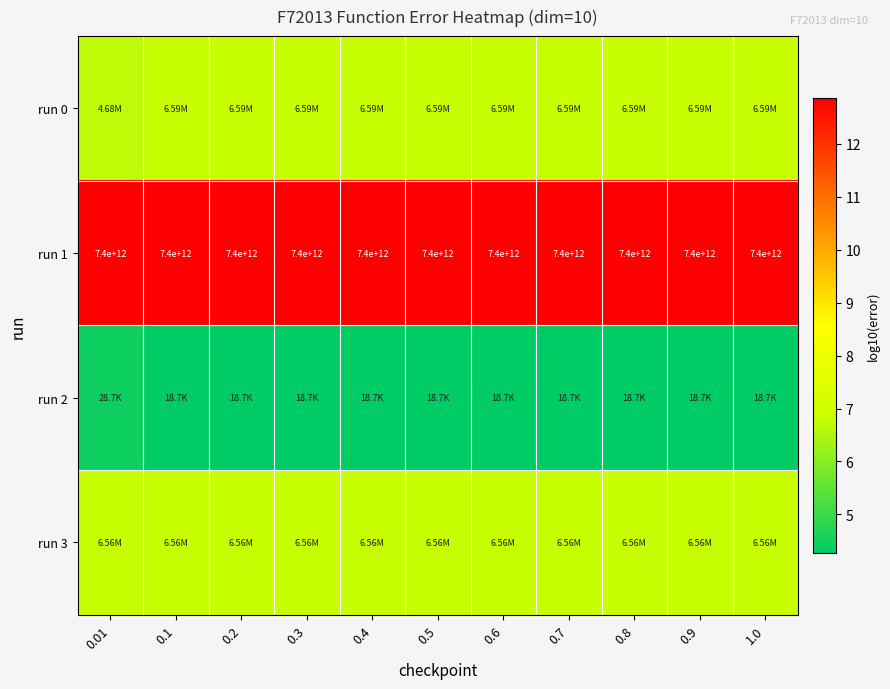

What is the difference between the highest and lowest values at 0.9?

8.6